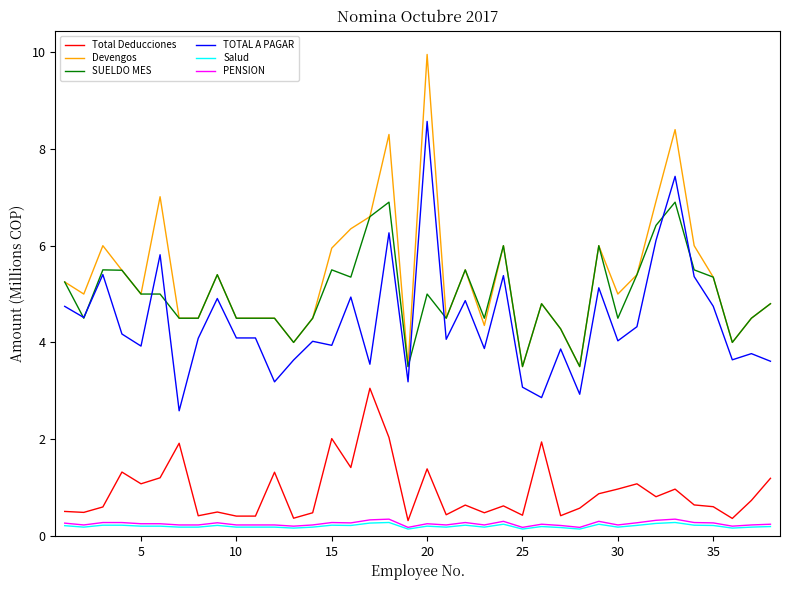

How many series are shown in this chart?

6